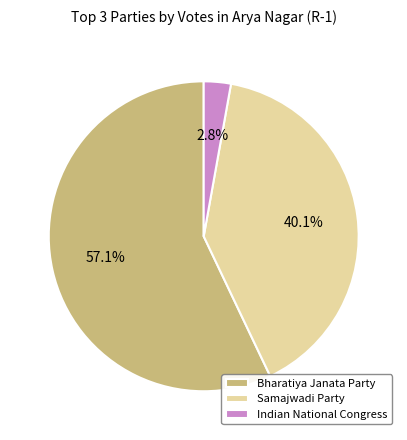

Which category has the smallest portion of the pie?

Indian National Congress